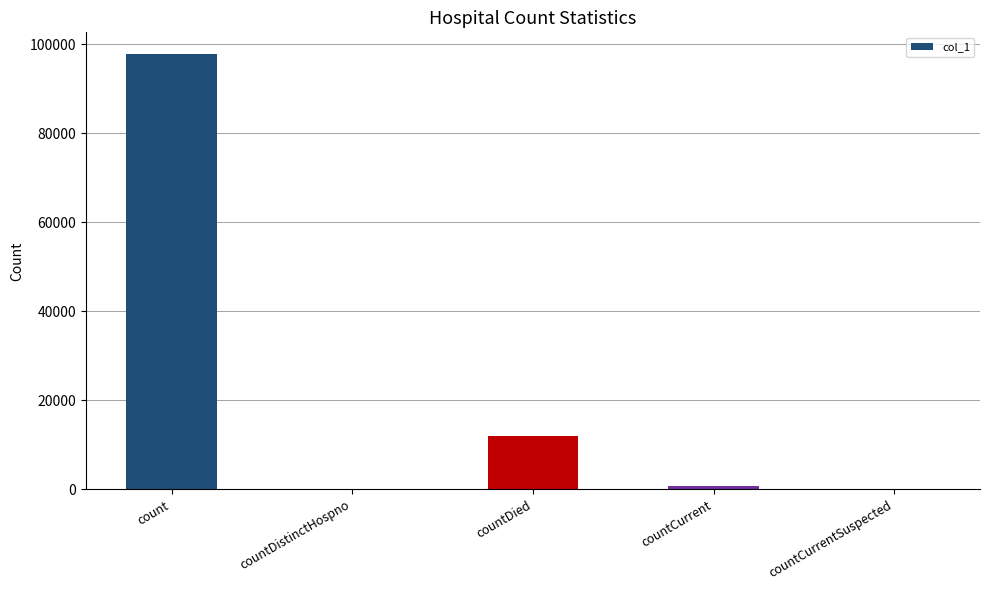

Which has a higher value, countCurrentSuspected or count?

count